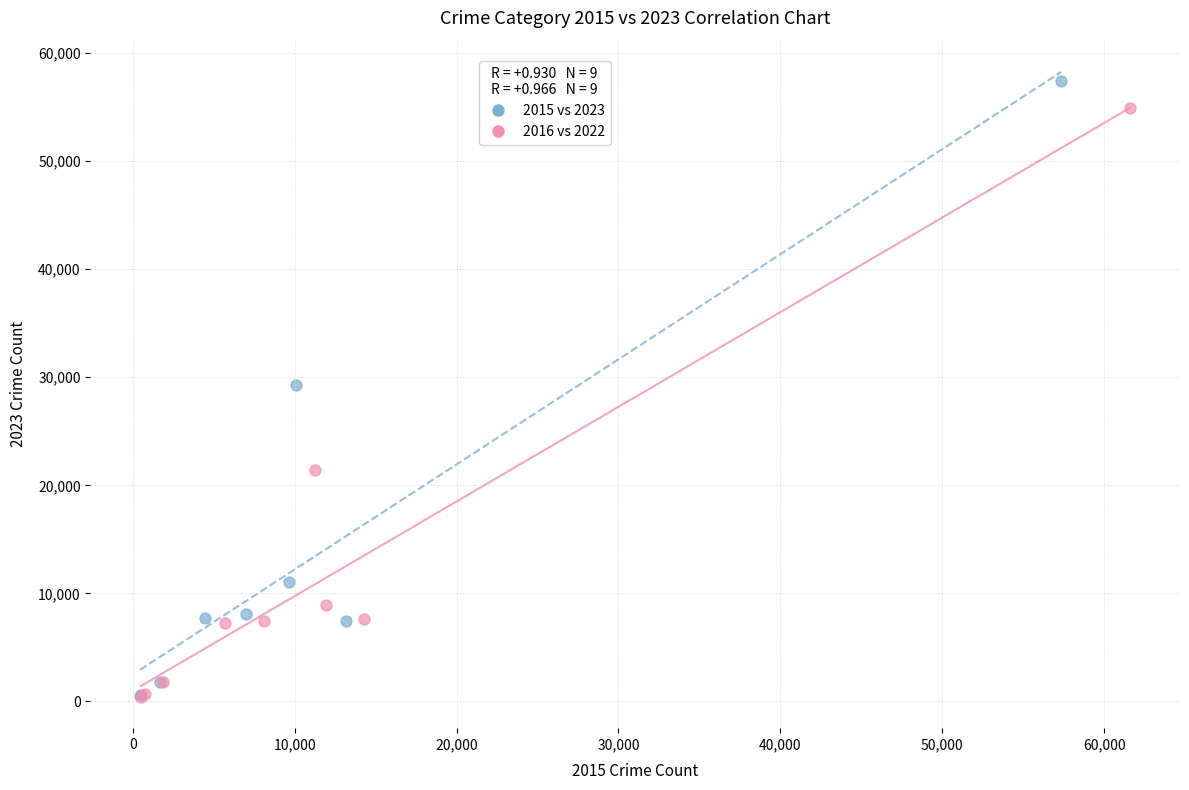

What are all the series names shown in the legend?

2015 vs 2023, 2016 vs 2022